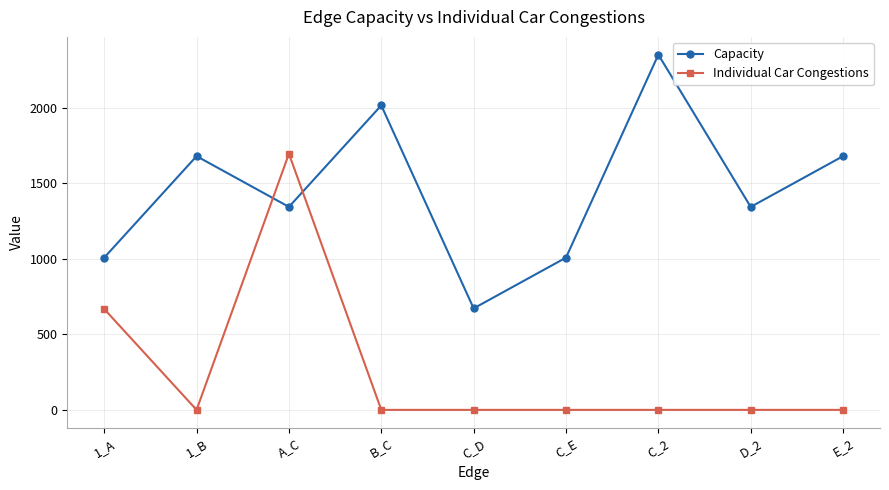

Count the number of data series in this chart.

2